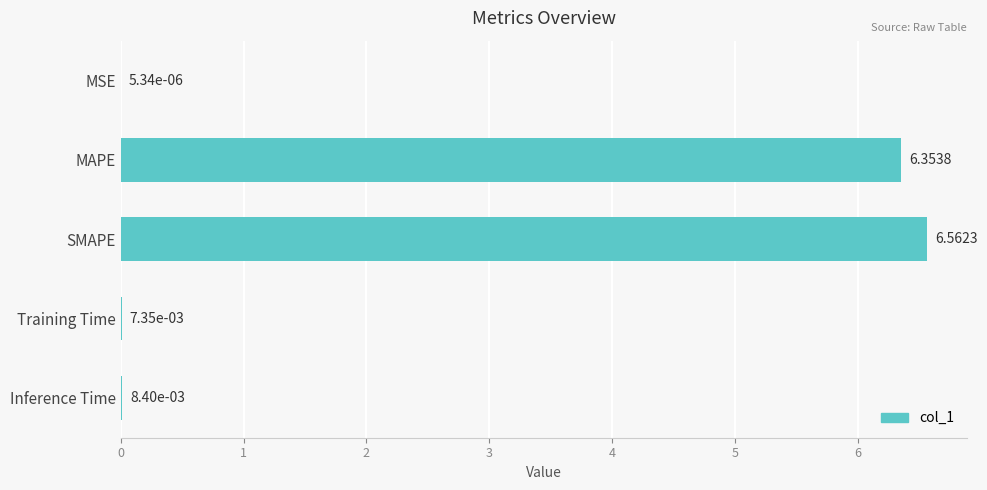

Approximately how many times larger is the value at SMAPE compared to MAPE?

1.0